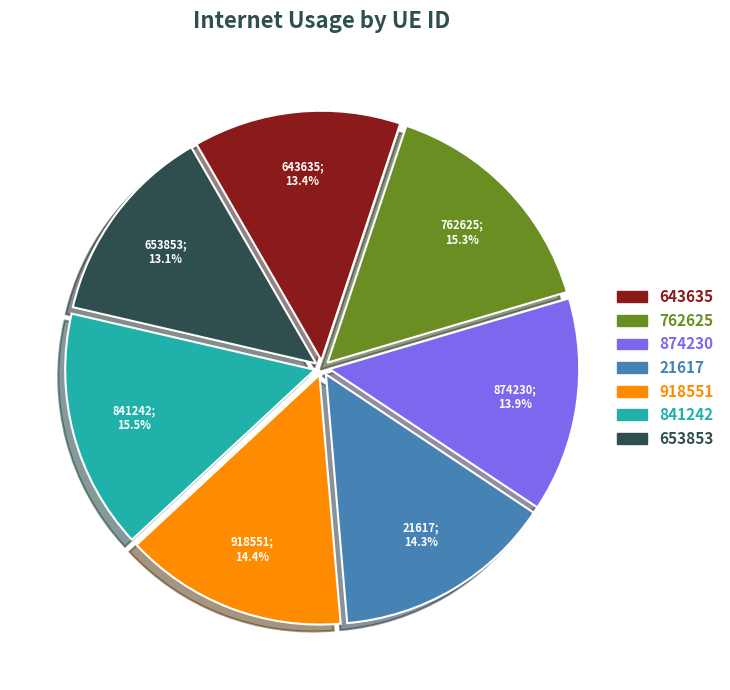

Does 841242 account for over 50% of the chart?

No